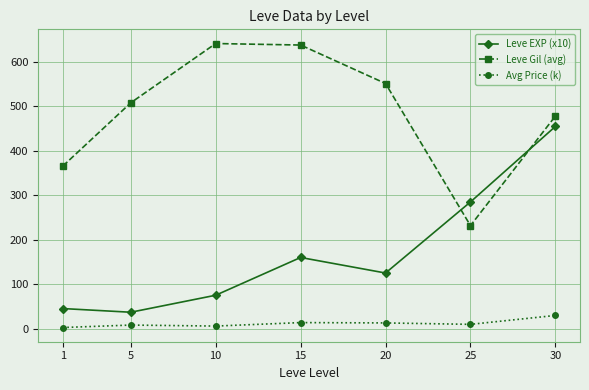

What is the sum of all Leve EXP (x10) values?

1181.7